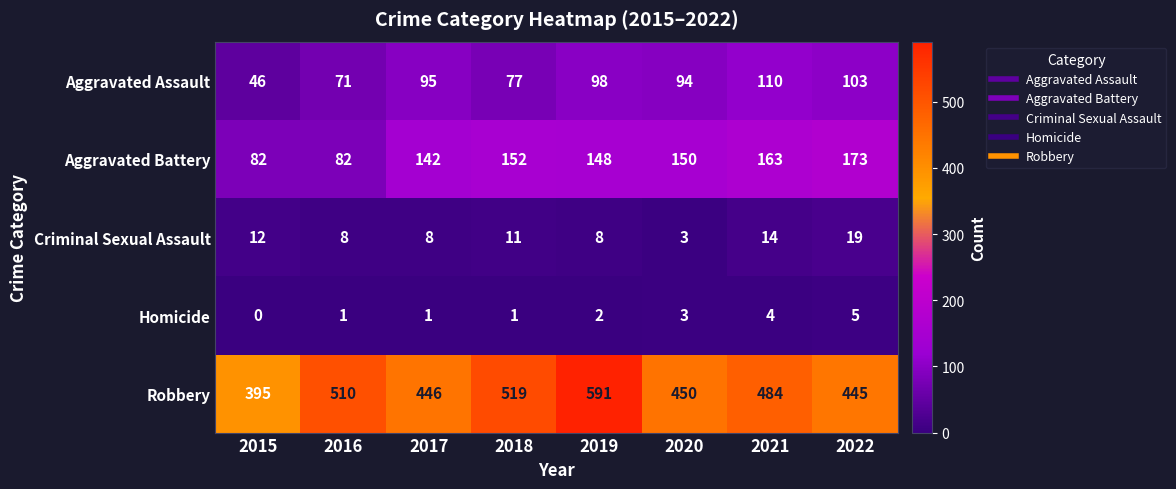

What is the difference between the highest and lowest values at 2022?

440